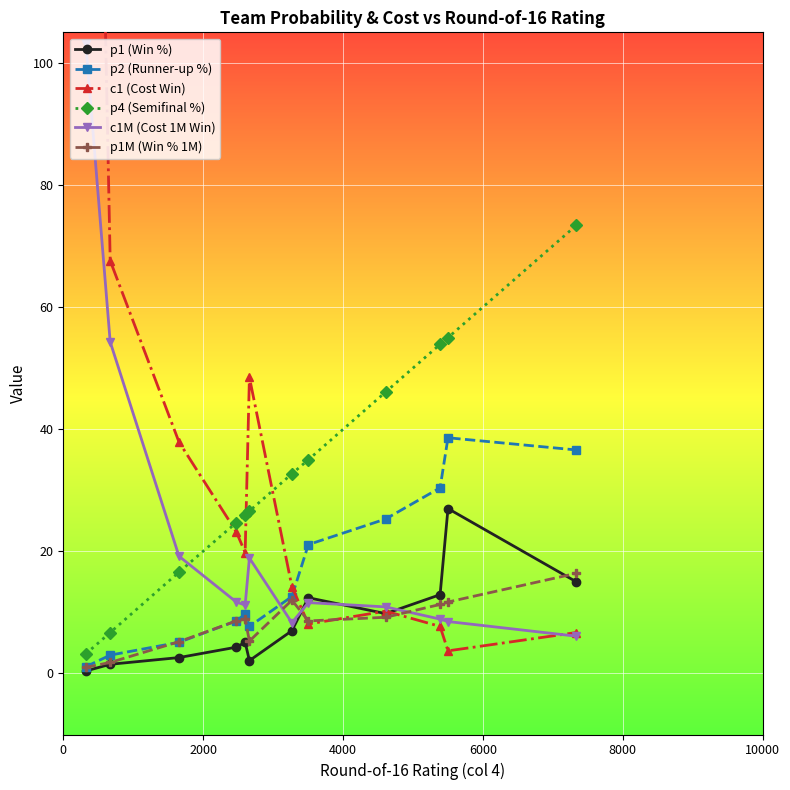

How many lines are shown in the chart?

6